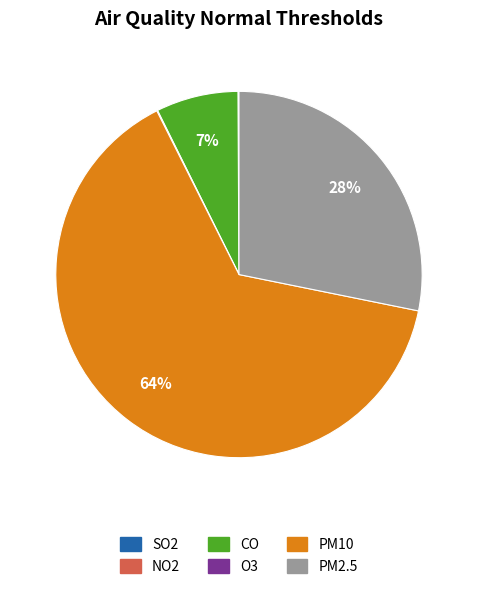

What is the largest slice in the pie chart?

PM10